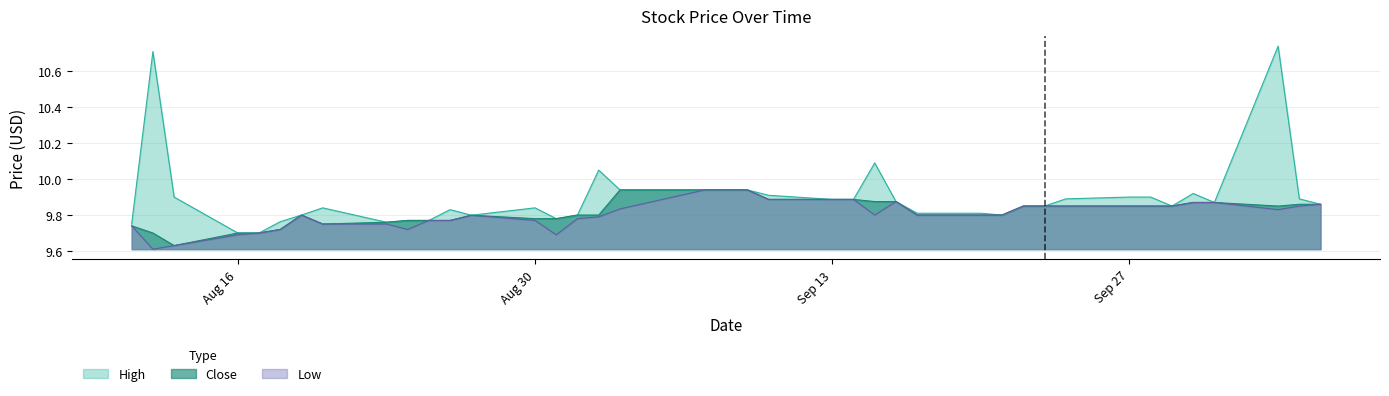

Which series has the widest spread of values?

High